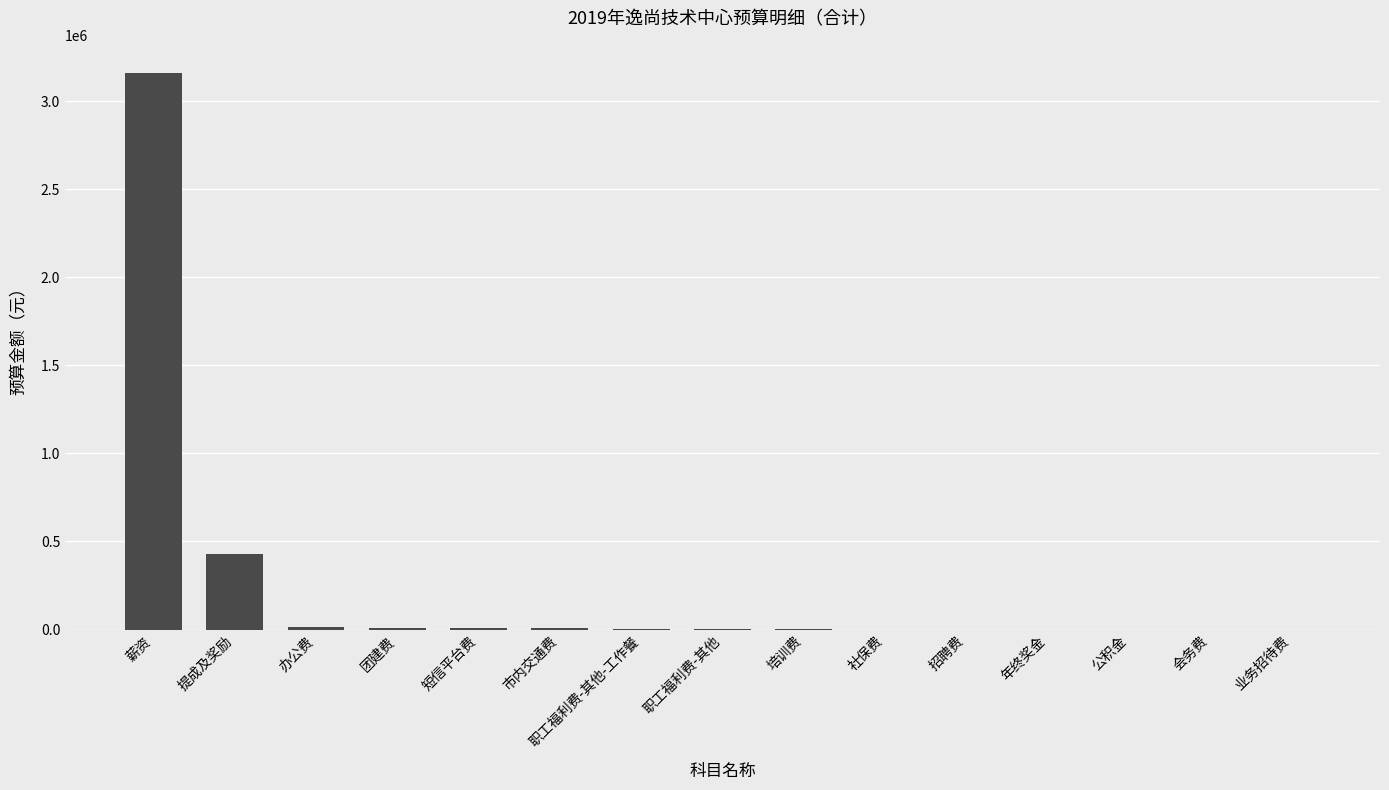

The chart shows a value of 0 at 招聘费. True or false?

True